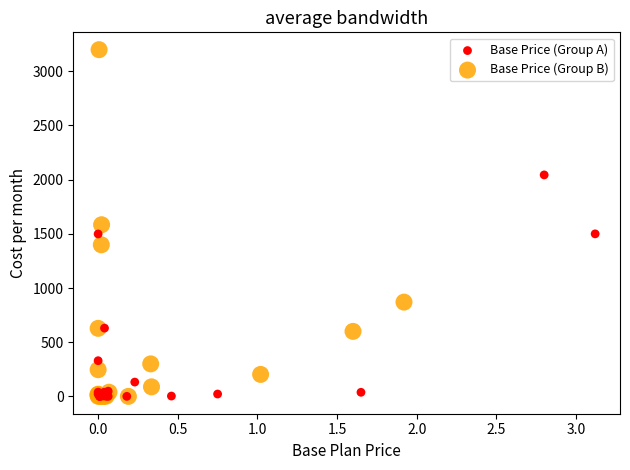

Which series has the largest Y range (max minus min)?

Base Price (Group B)